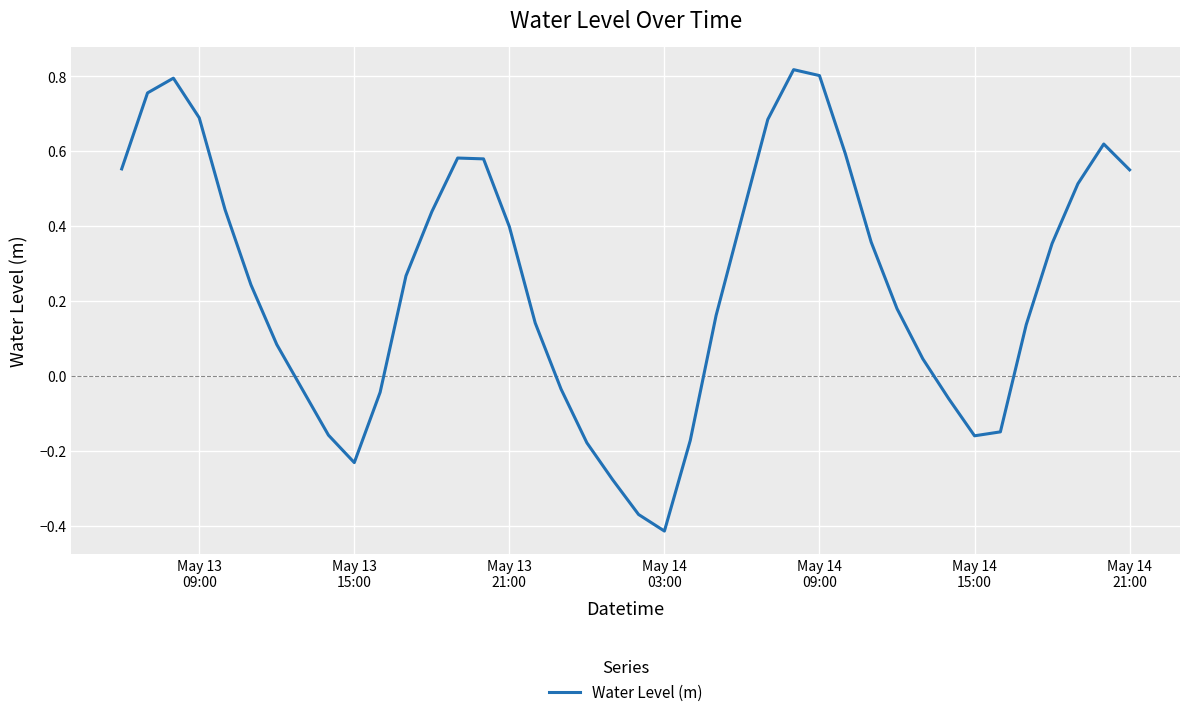

What is the difference between the maximum and minimum values?

1.2